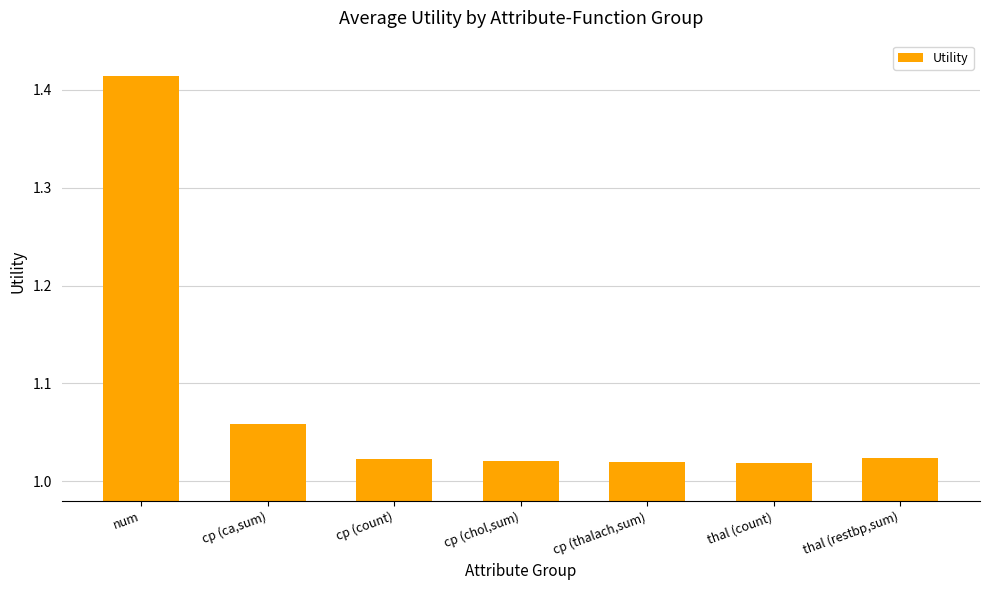

True or false: the data shows 1.3 at thal (restbp,sum).

False